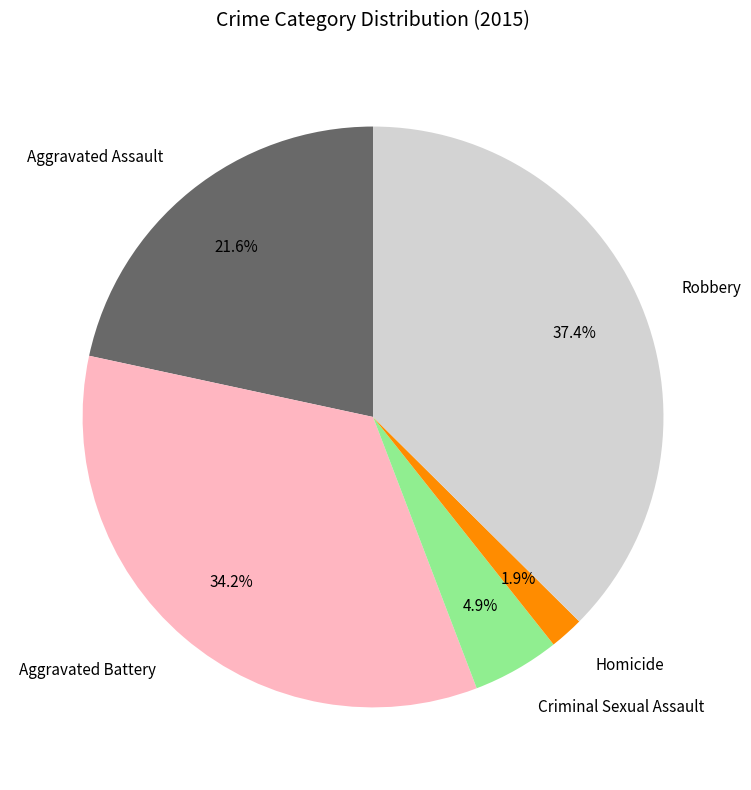

Count the number of slices in the pie.

5